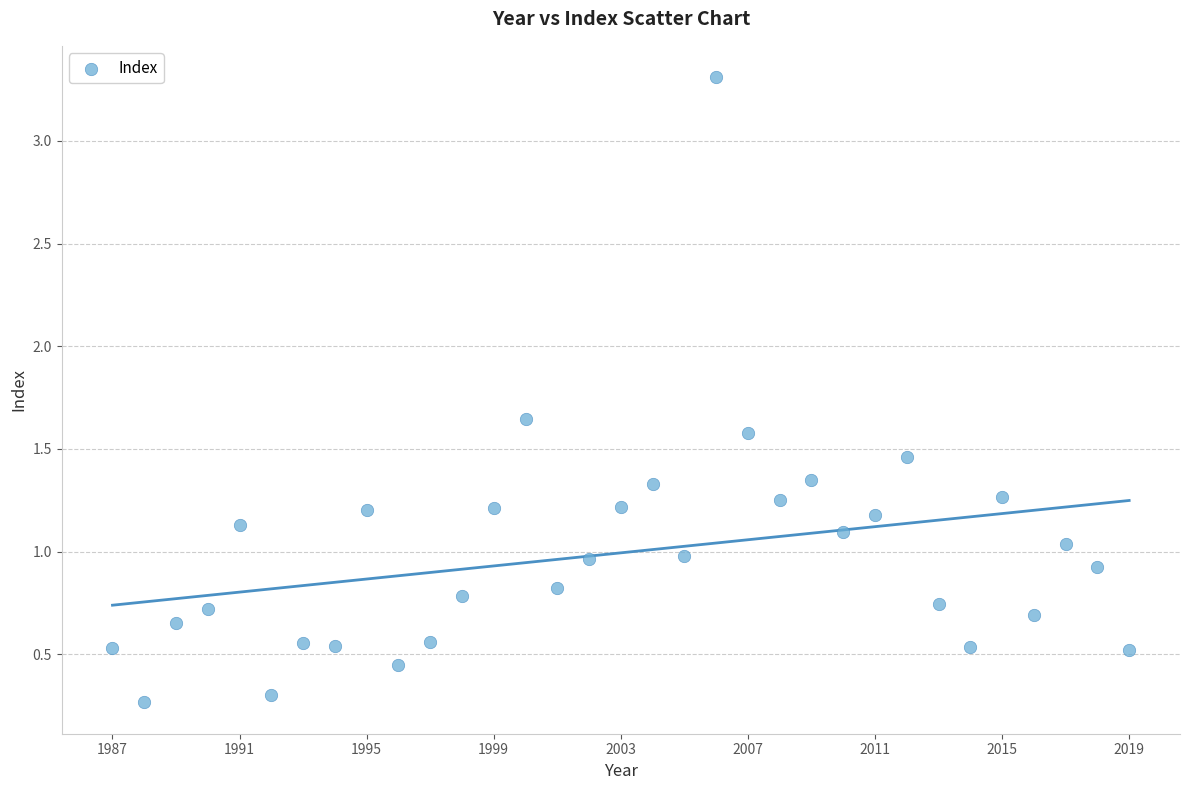

What is the range of X values (max minus min)?

32.0